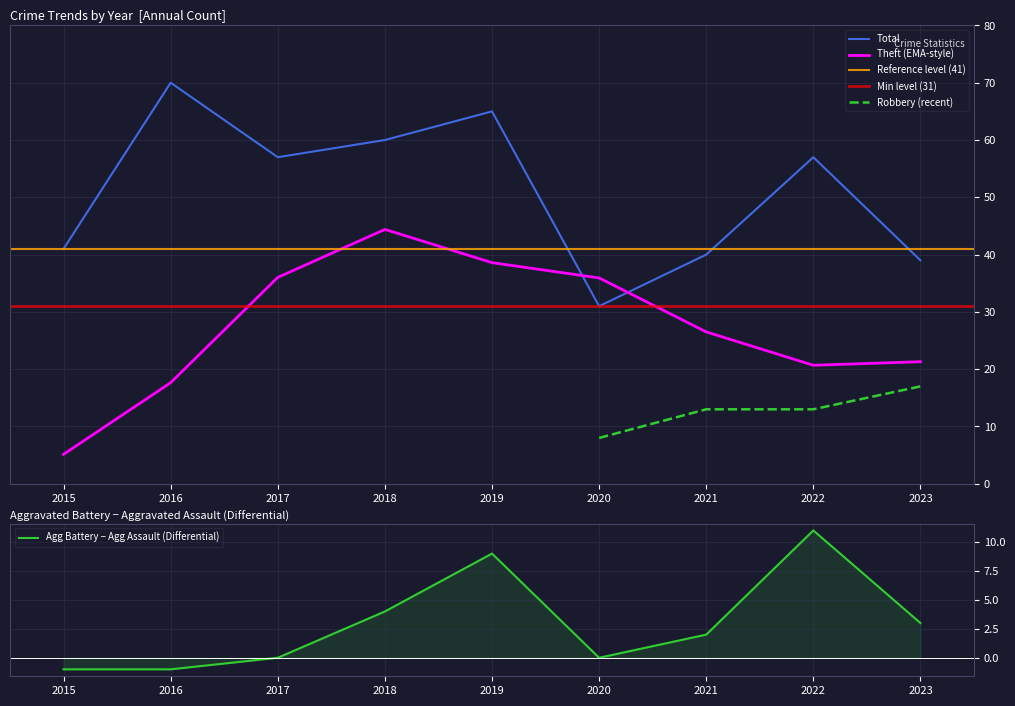

What is the sum of all Total values?

460.0